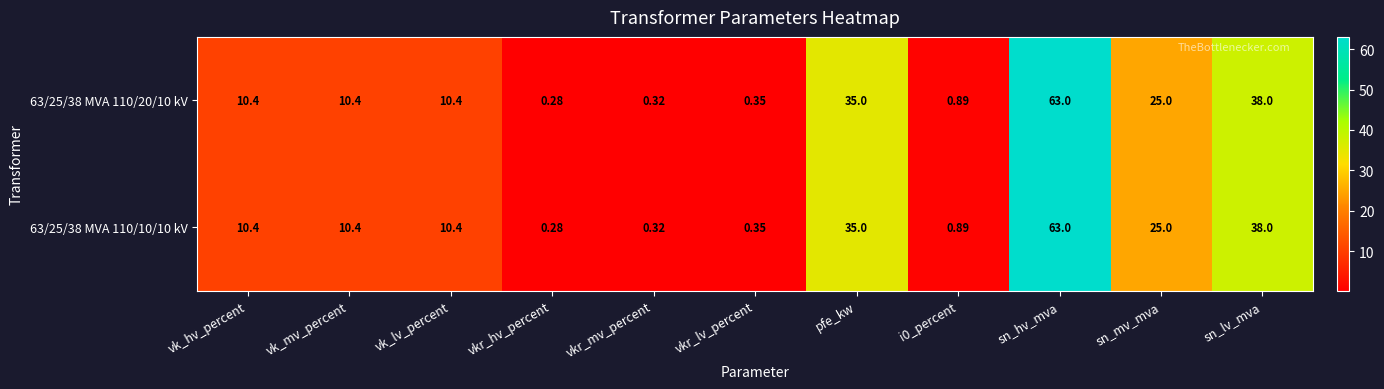

At which category is the sum across all series the highest?

sn_hv_mva